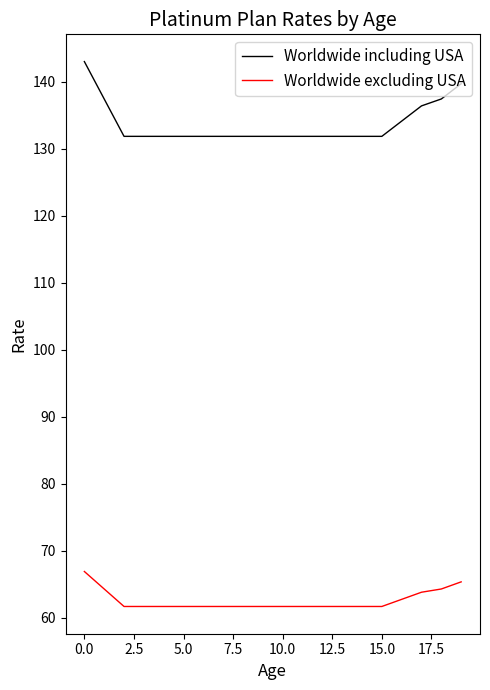

True or false: Worldwide including USA and Worldwide excluding USA cross at least once.

False